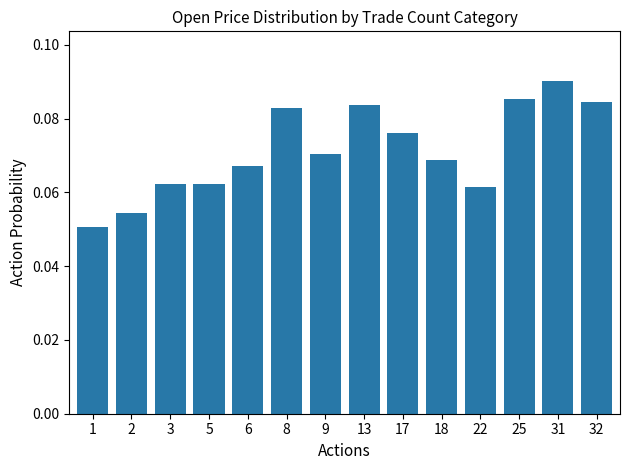

Does the chart contain any negative values?

No